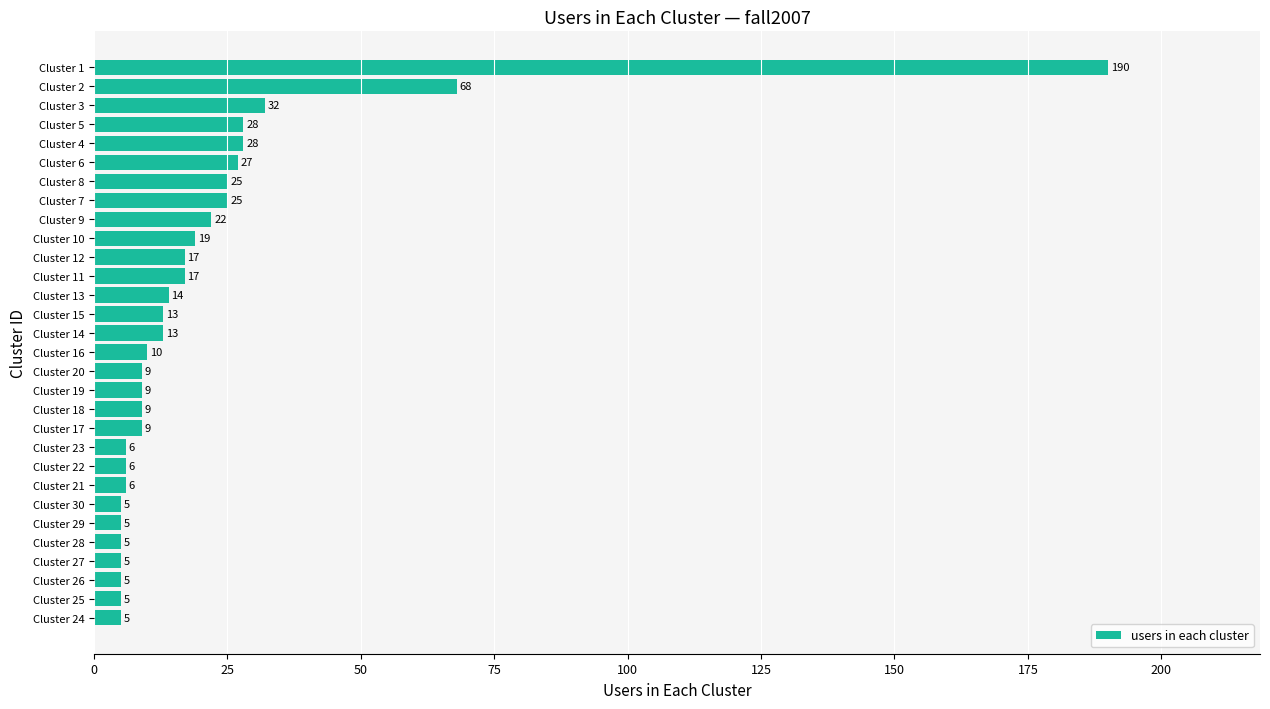

What is the sum of the values at Cluster 13 and Cluster 26?

19